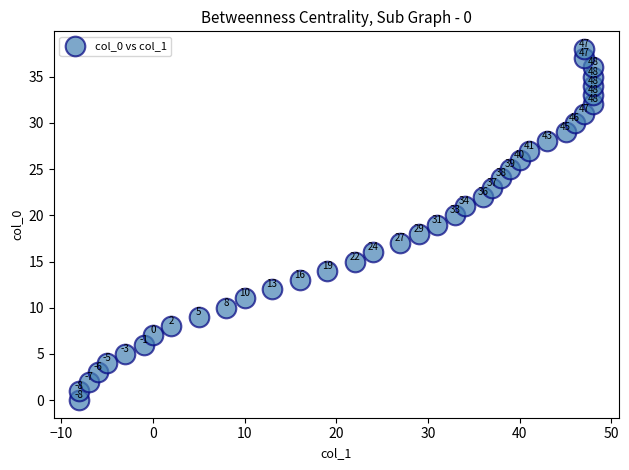

What is the range of Y values (max minus min)?

38